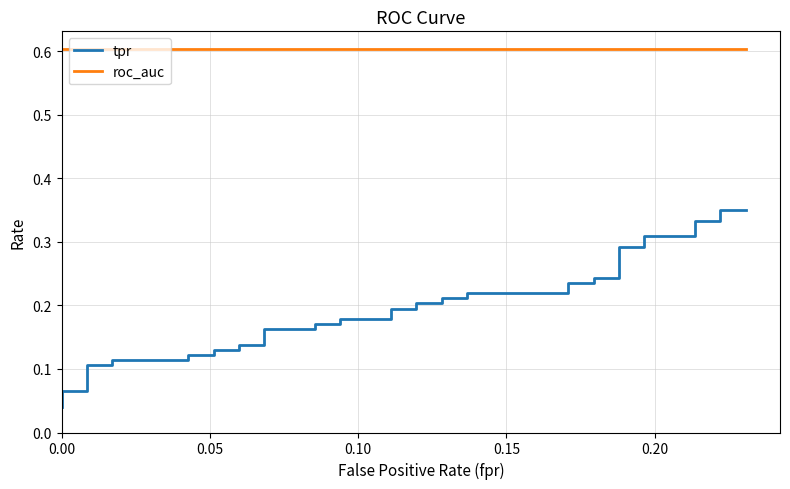

True or false: roc_auc has more than 1 points higher than both neighbors.

False